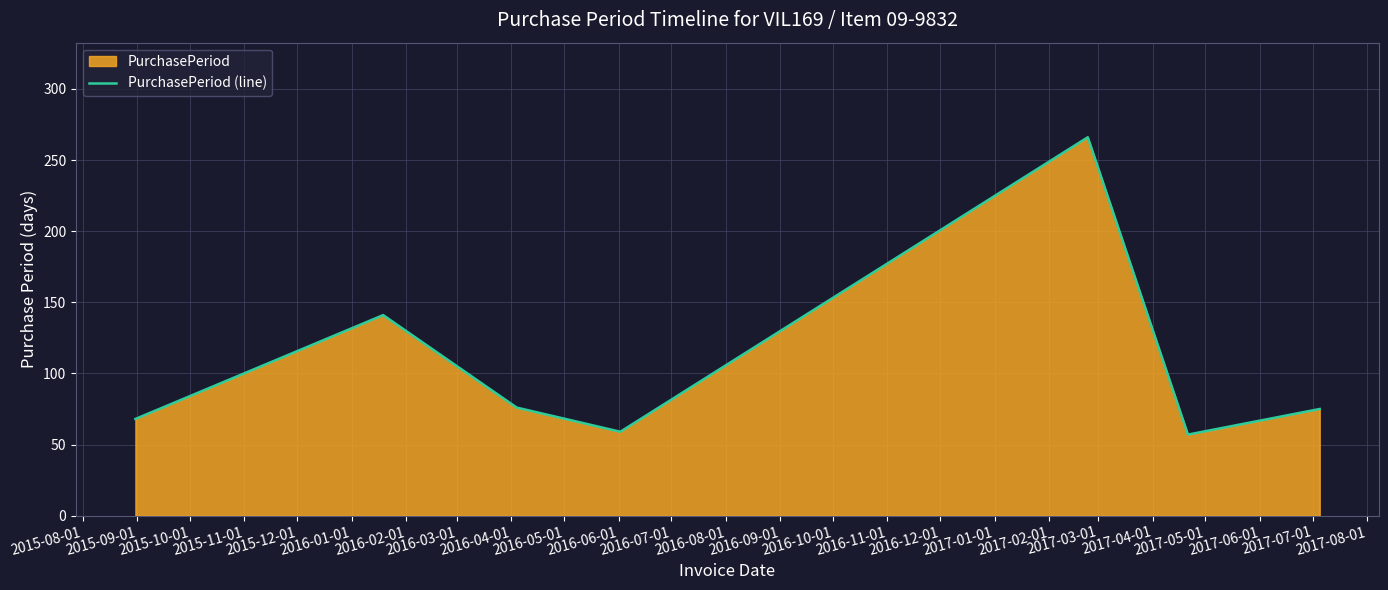

What is the average value?

106